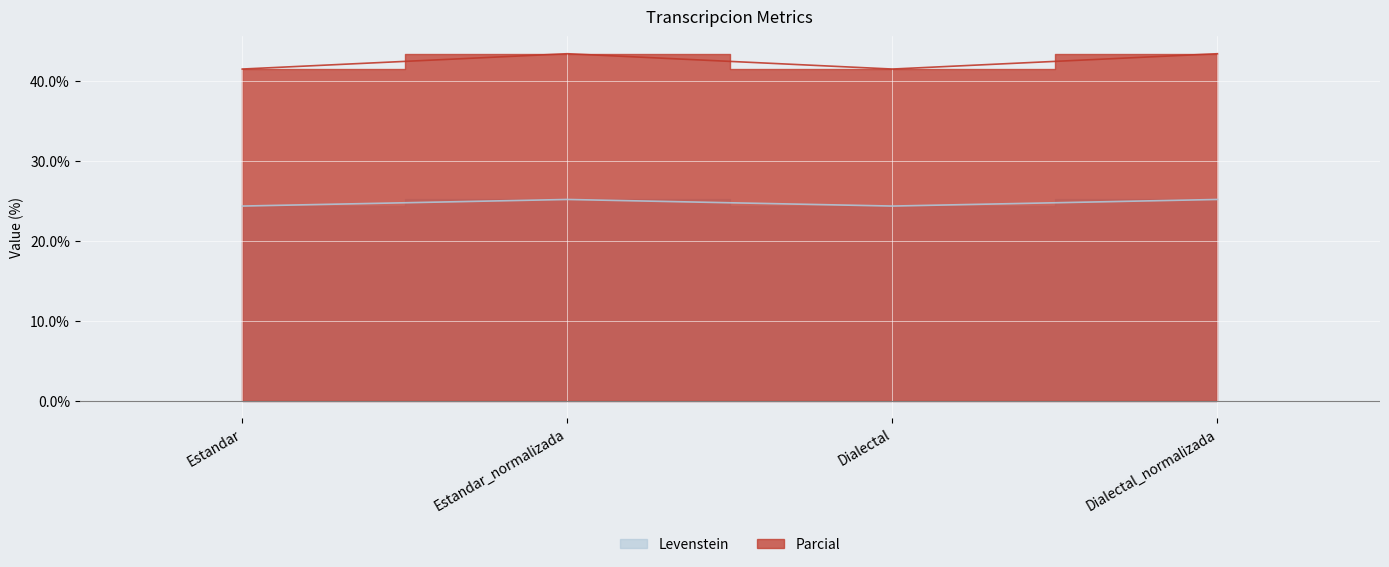

Reading right to left, what are all the values shown in this chart?

Levenstein: Dialectal_normalizada=25.2	Dialectal=24.4	Estandar_normalizada=25.2	Estandar=24.4
Parcial: Dialectal_normalizada=43.5	Dialectal=41.6	Estandar_normalizada=43.5	Estandar=41.6